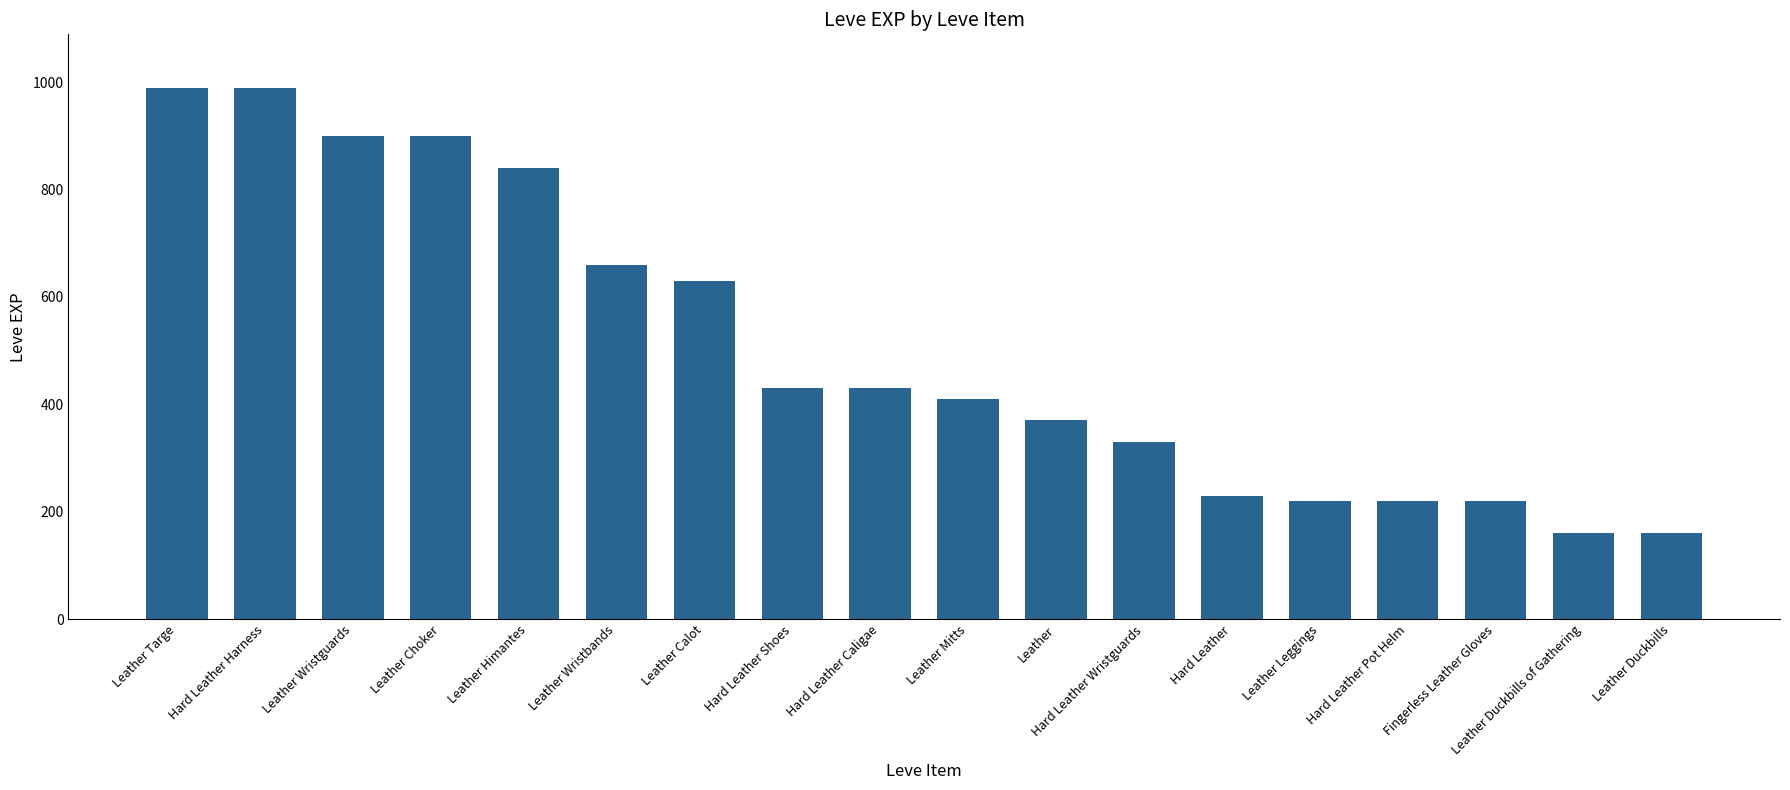

Is it true that the value at Hard Leather Wristguards is 203?

False